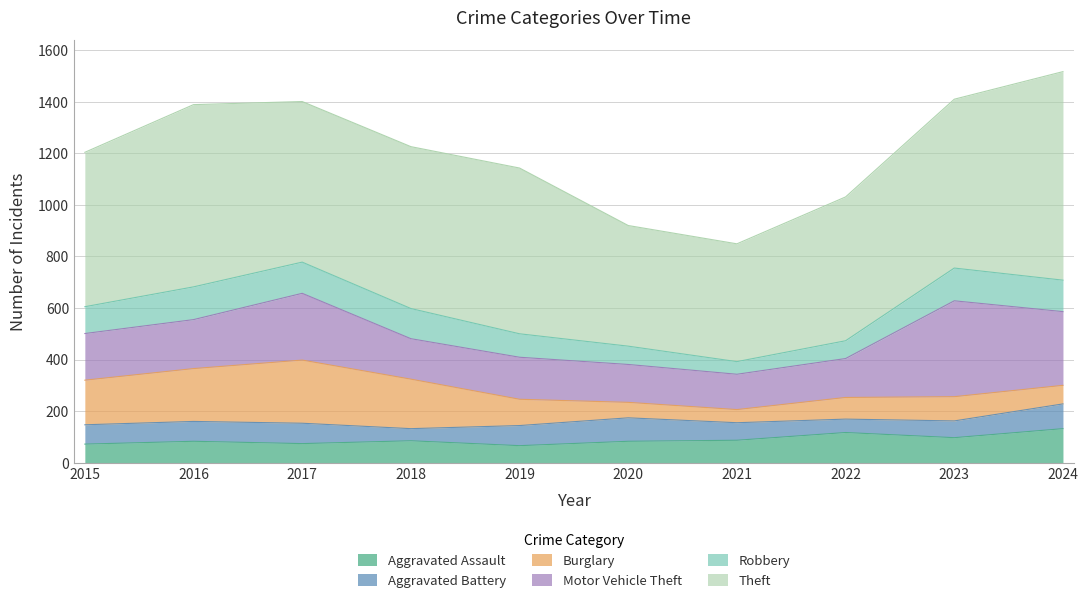

At which label does Motor Vehicle Theft reach its peak?

2023